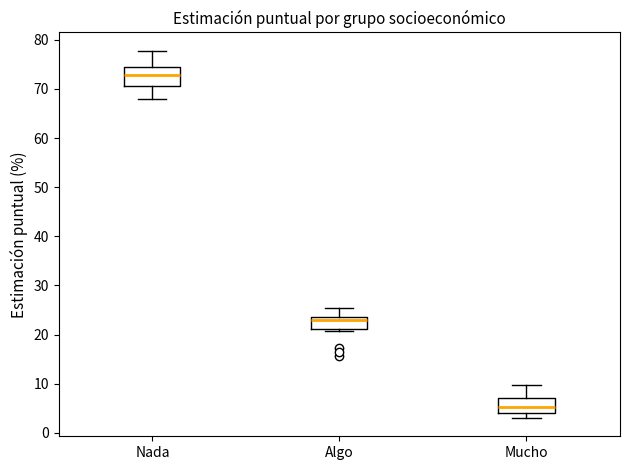

Where does the median line of the box for Algo sit on the y-axis? The values are not printed on the chart, so give them approximately, as read against the axis.

23